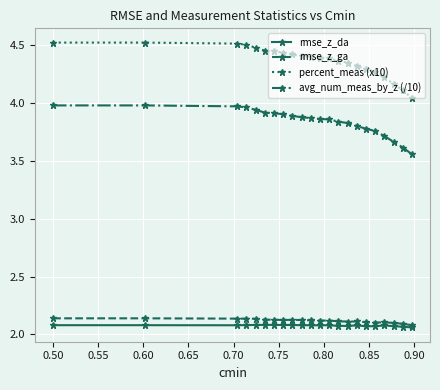

What is the maximum value shown in the chart?

4.5